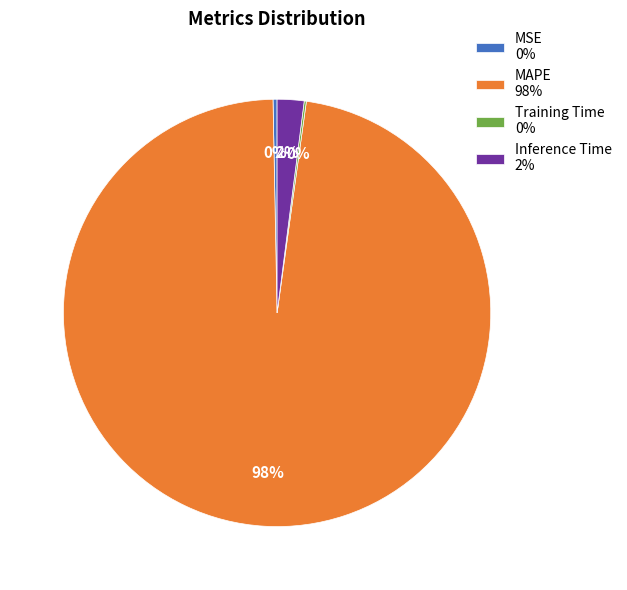

To the nearest percent, what portion does Inference Time 2% represent?

2%